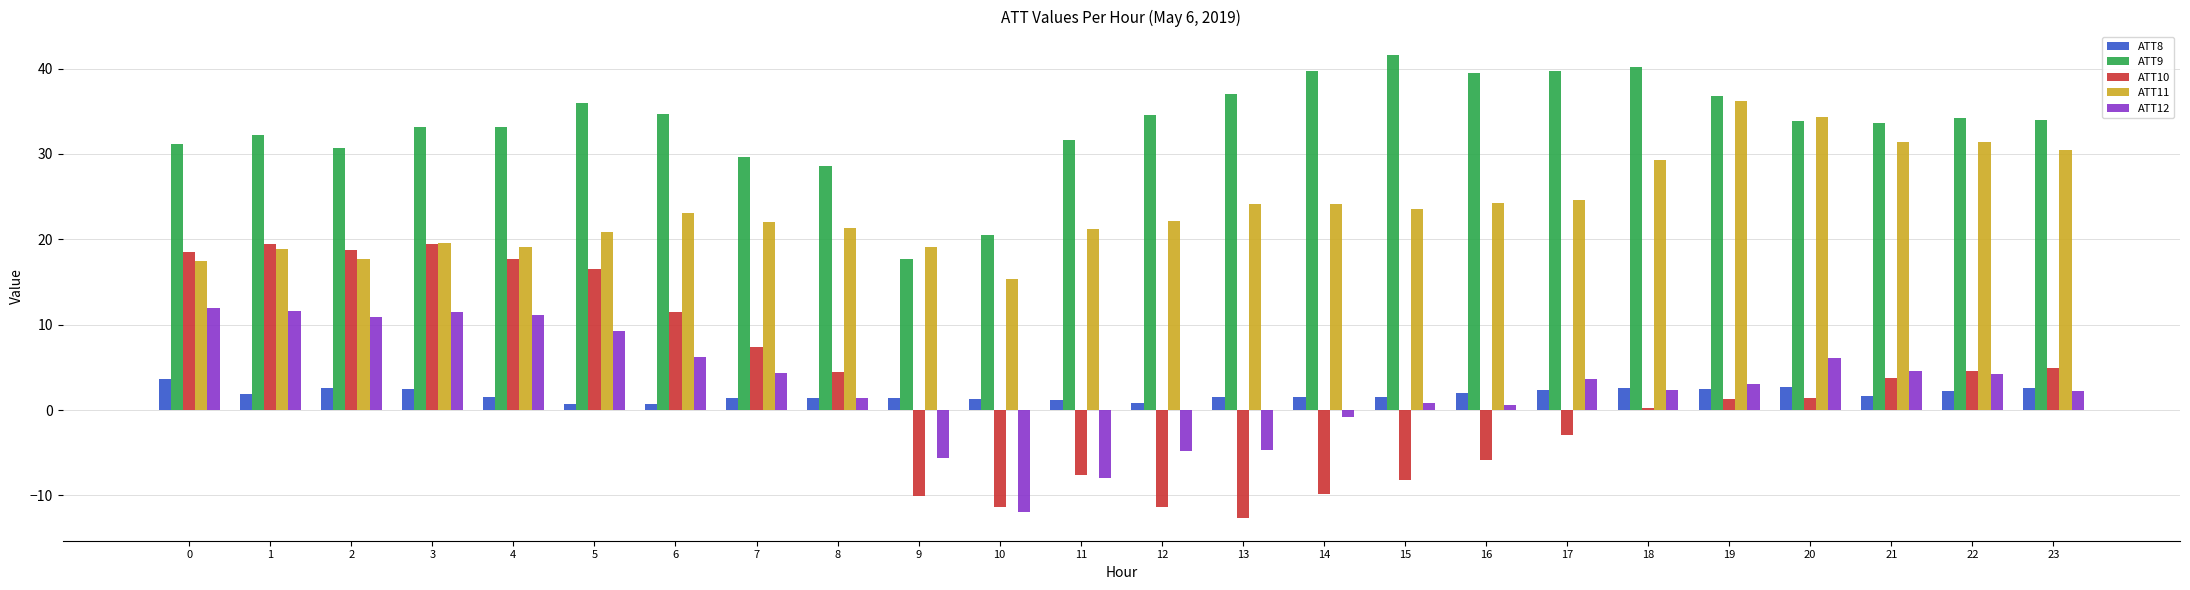

What is the value of the ATT12 bar at the 7th from the left?

6.3